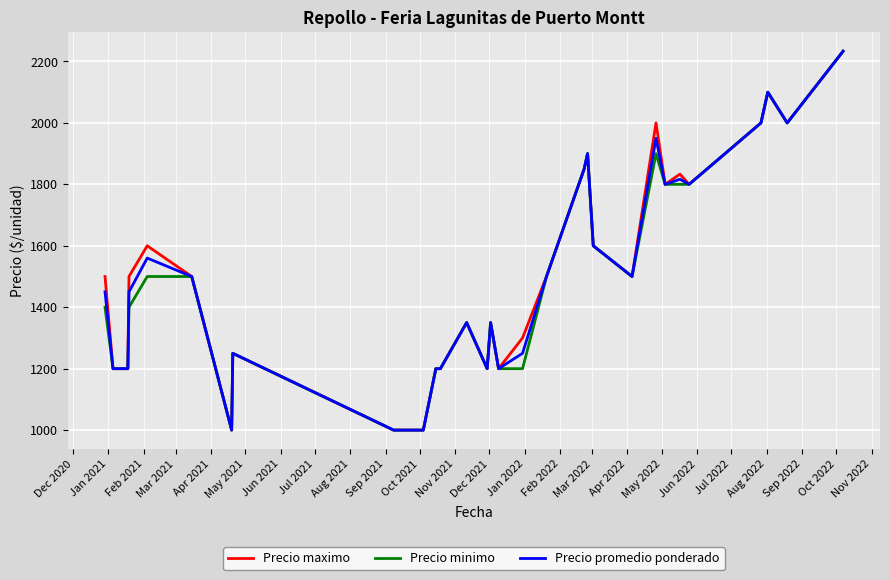

What is the minimum value shown in the chart?

1000.0